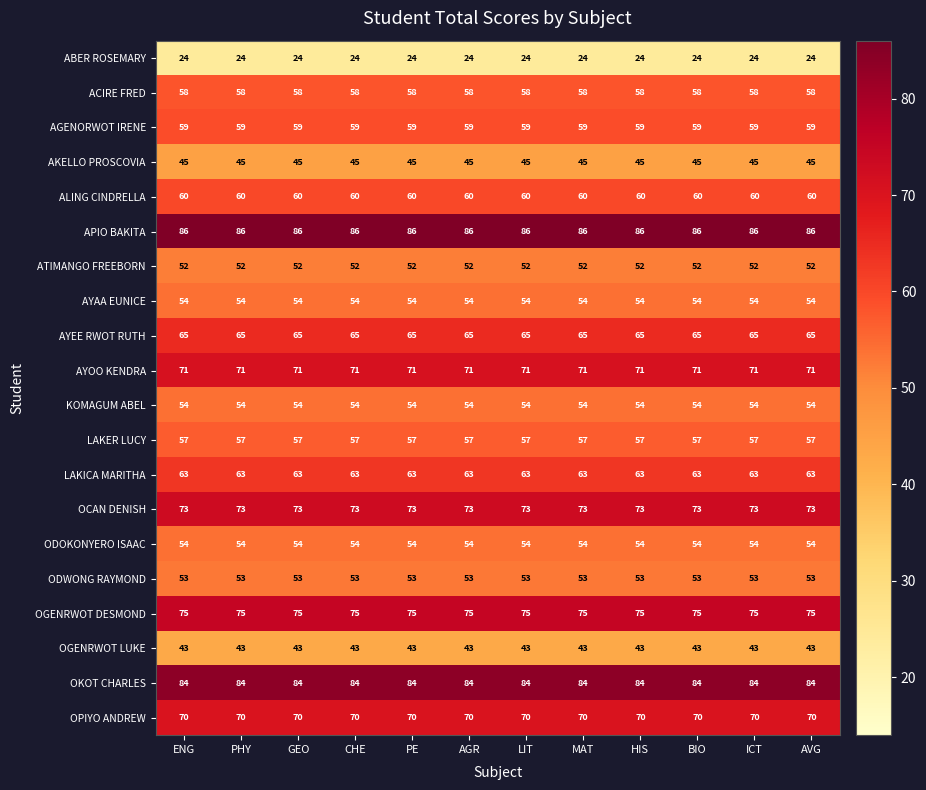

Read the OCAN DENISH value at BIO.

73